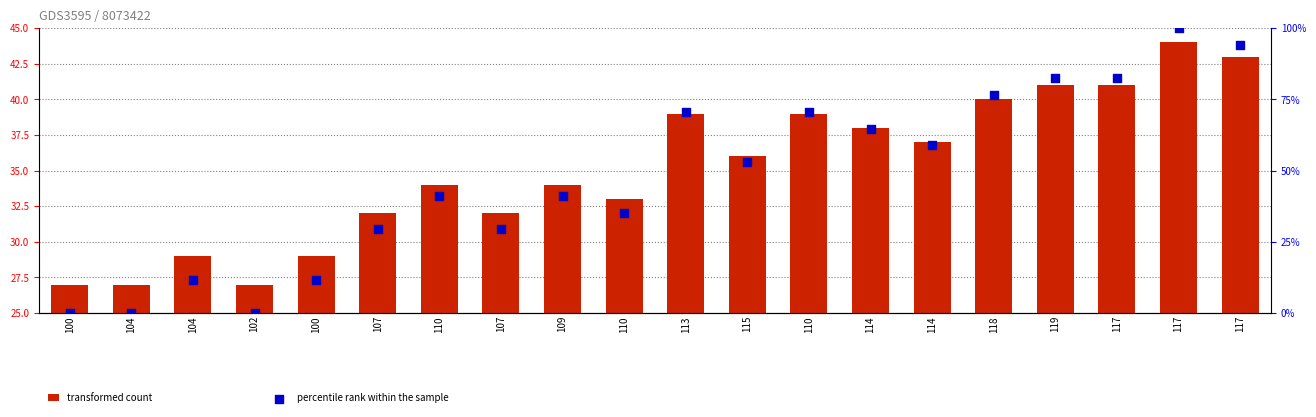

Which series contains the lowest Y value?

percentile rank within the sample